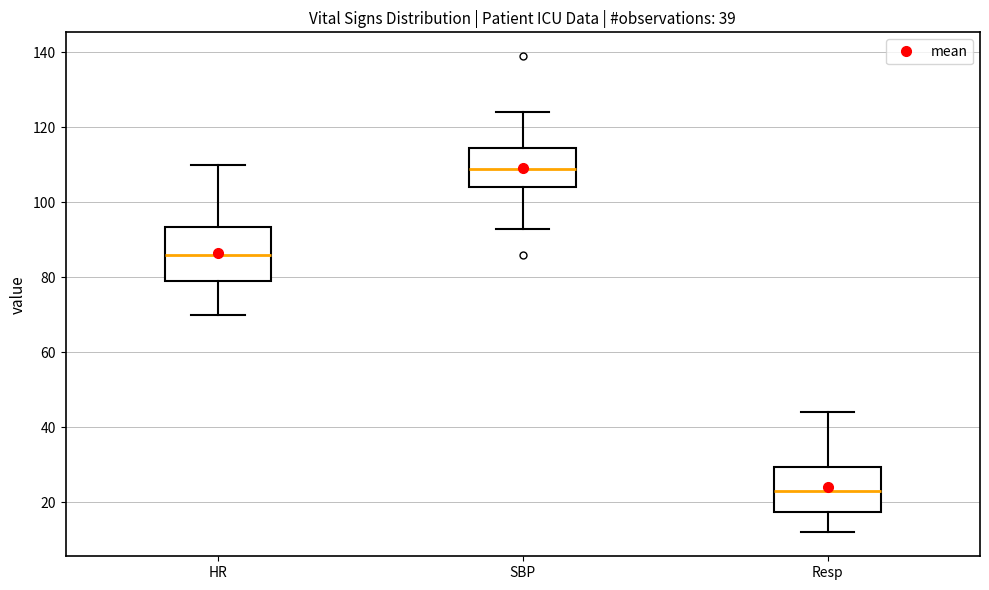

Where does the lower whisker of the box for HR end on the y-axis? The values are not printed on the chart, so give them approximately, as read against the axis.

70